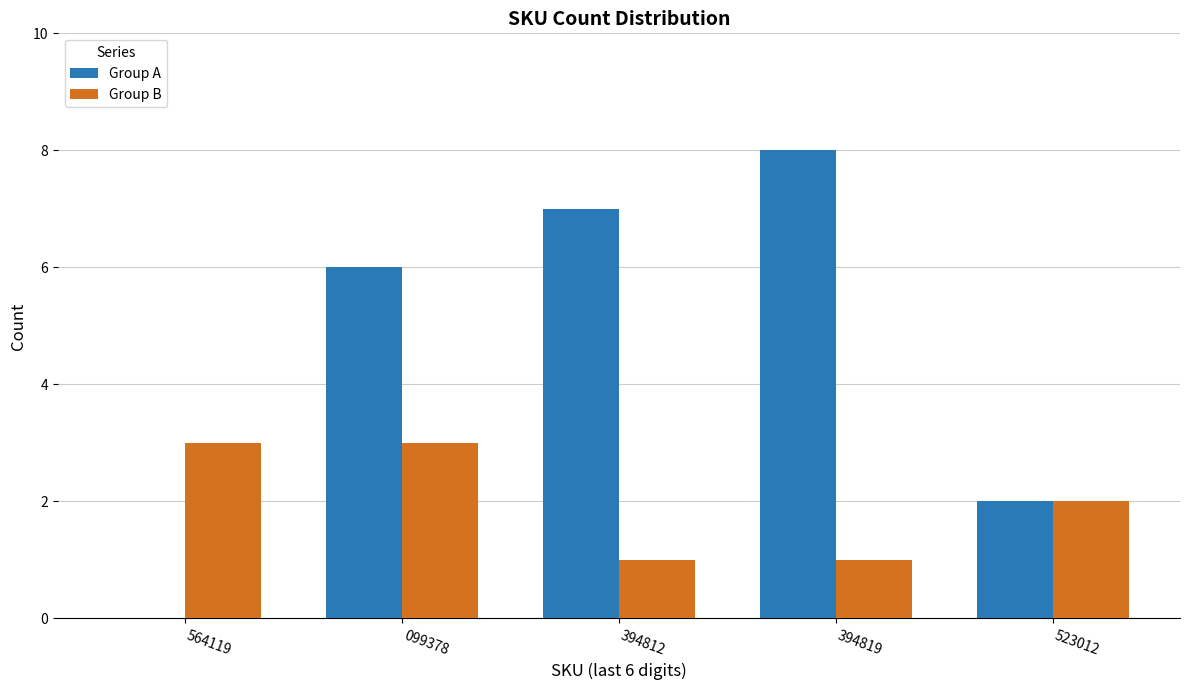

What is the sum of the Group A values at 523012 and 394819?

10